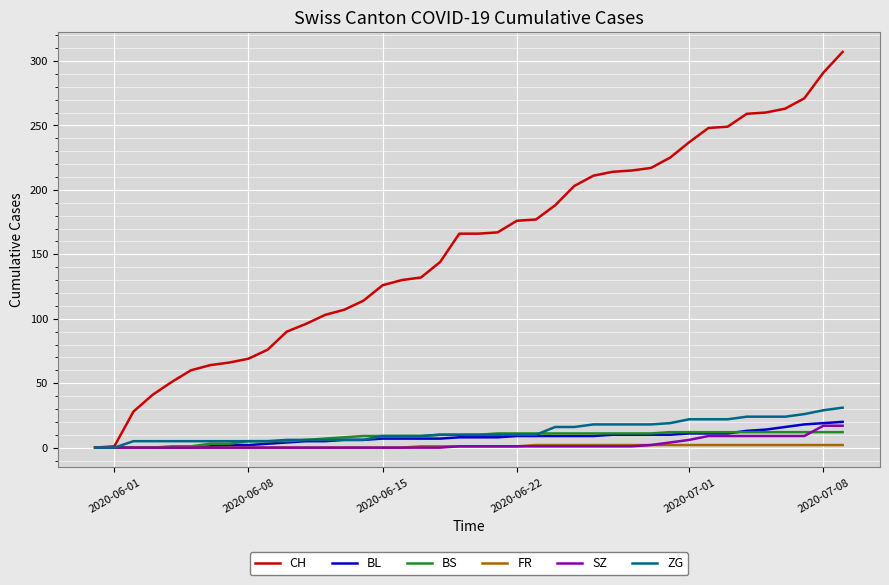

What is the maximum value for ZG?

31